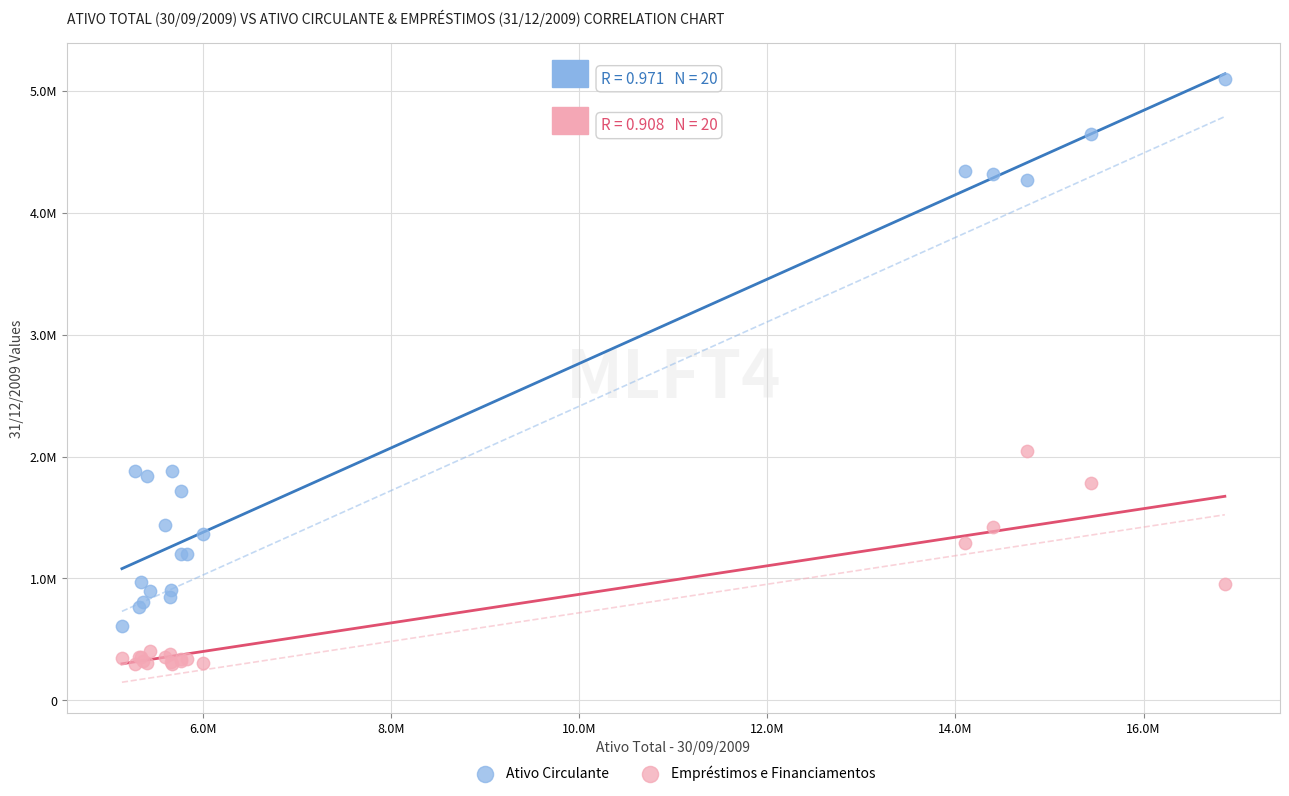

What are all the series names shown in the legend?

Ativo Circulante, Empréstimos e Financiamentos